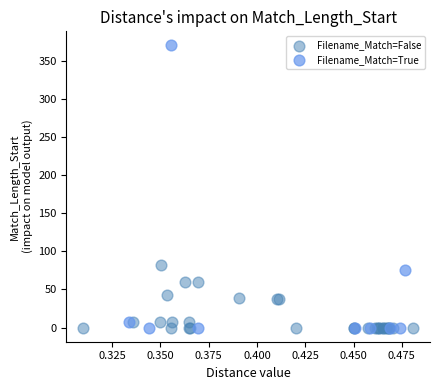

Which series has the widest spread of Y values?

Filename_Match=True